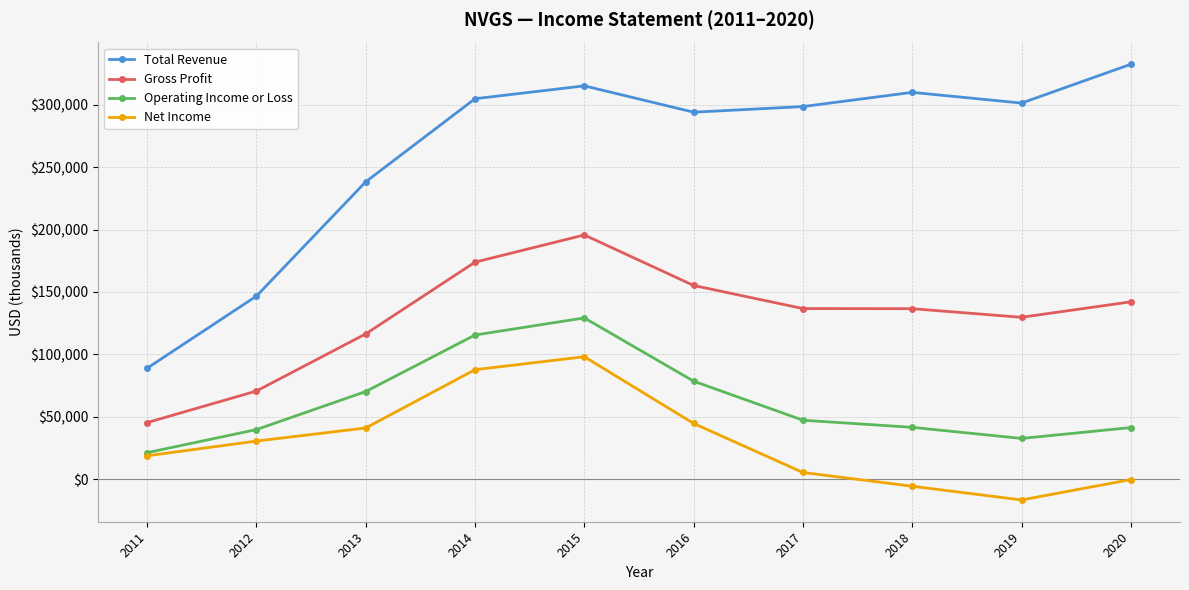

At which category is the sum across all series the highest?

2015